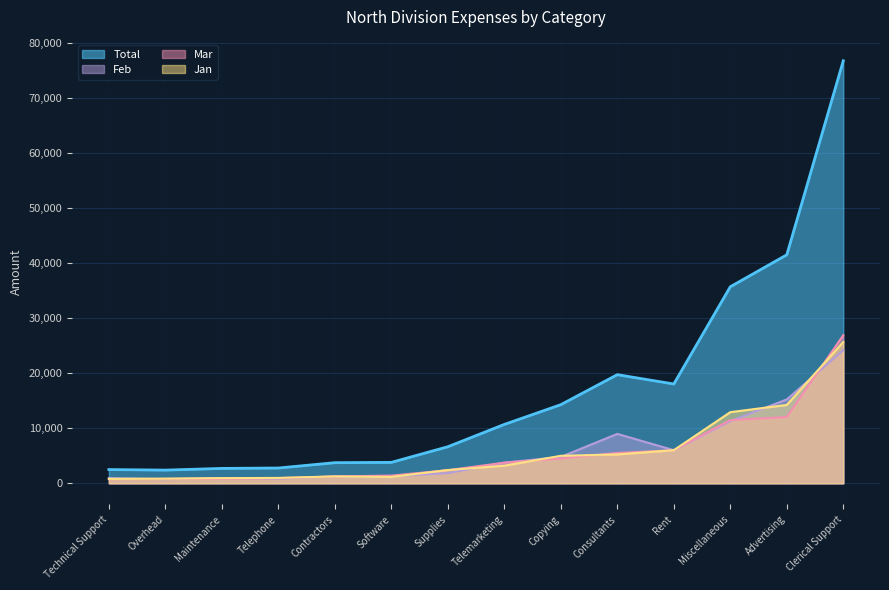

Which series has the largest range (max minus min)?

Total